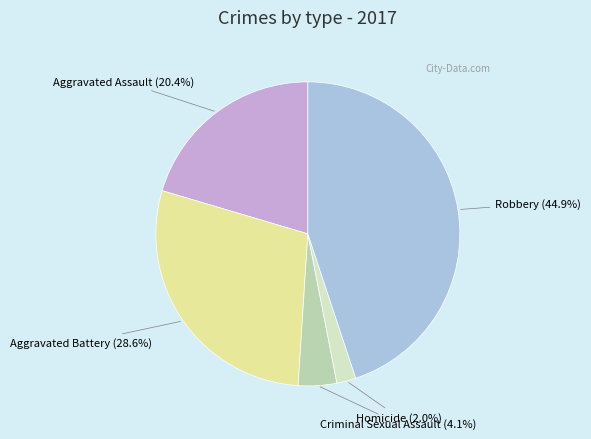

Which category has the biggest portion of the pie?

Robbery